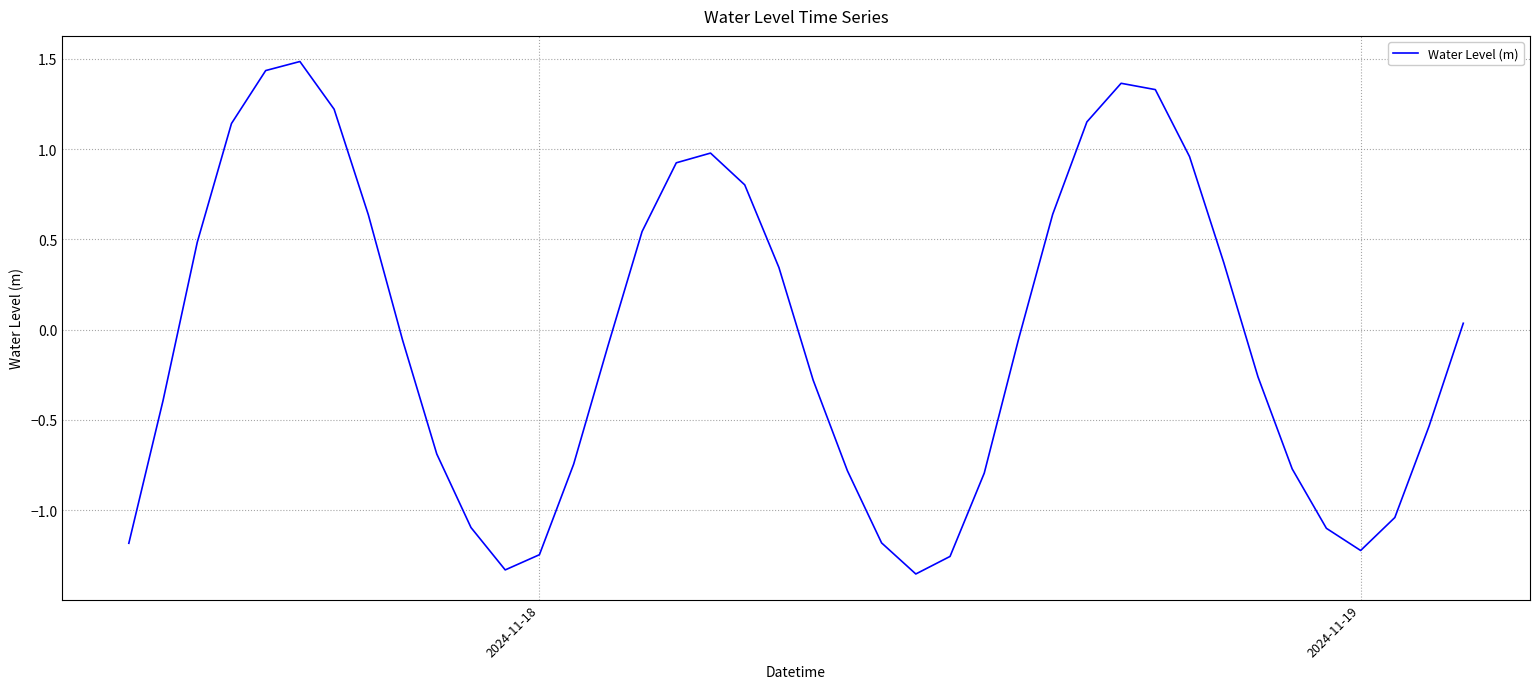

What is the difference between the maximum and minimum values?

2.8